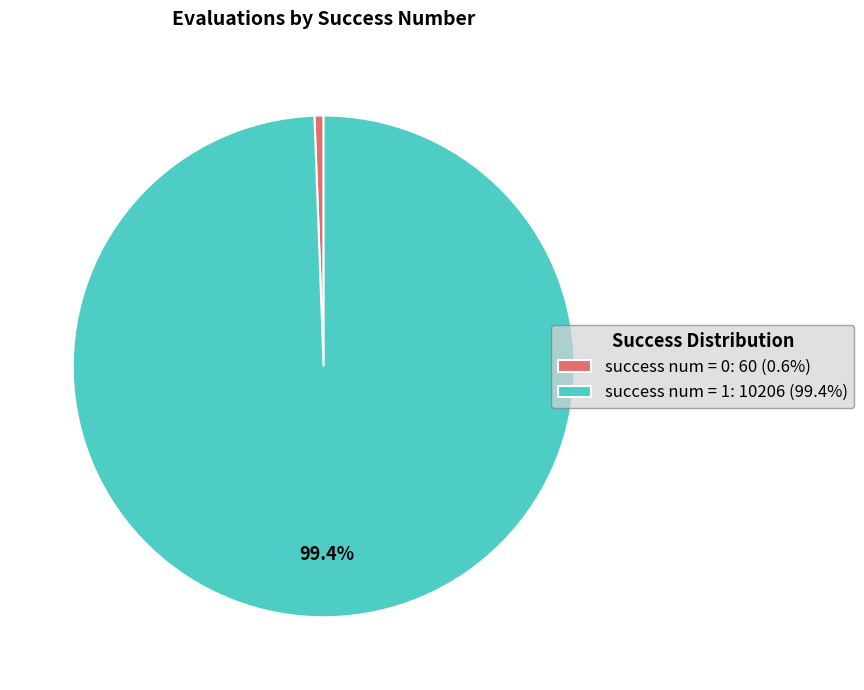

Is there any slice that represents more than half of the pie?

Yes